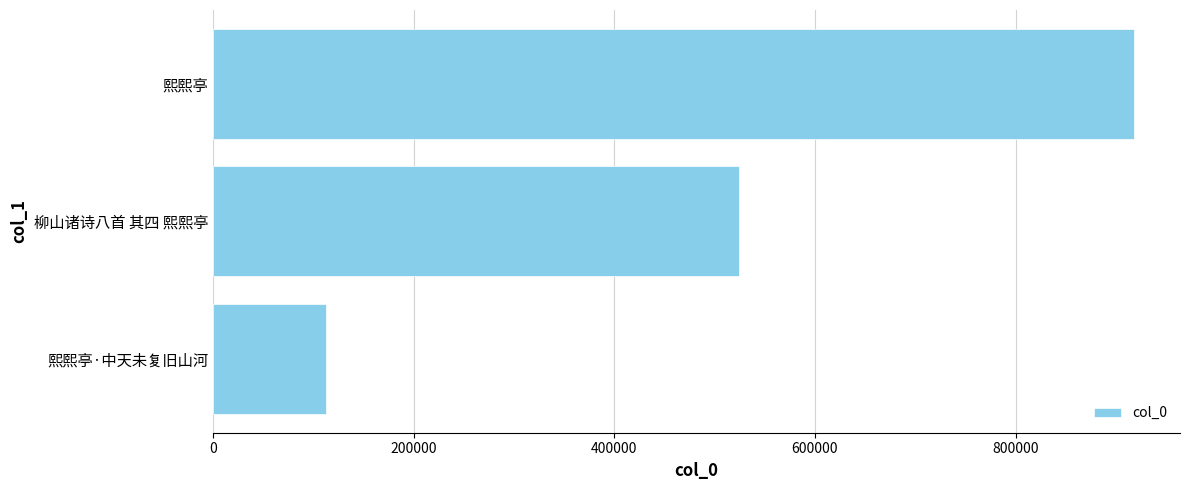

True or false: the data shows 235176 at 柳山诸诗八首 其四 熙熙亭.

False